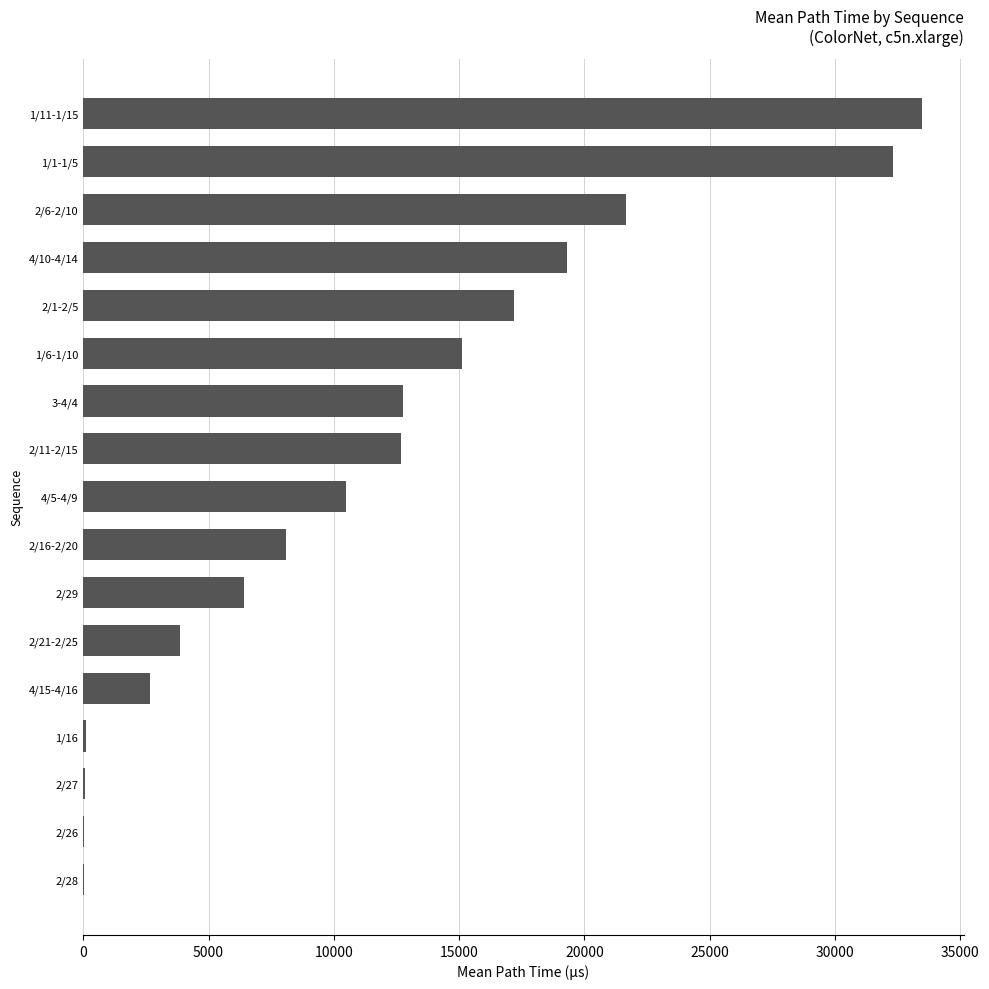

What is the sum of the values at 4/5-4/9 and 1/6-1/10?

25608.4